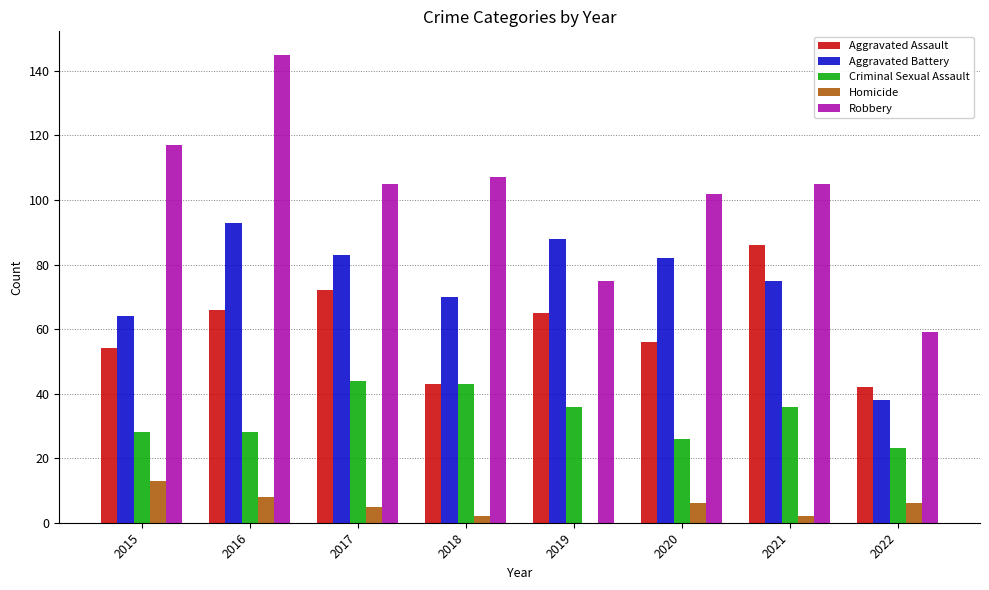

How many groups of bars are there?

8